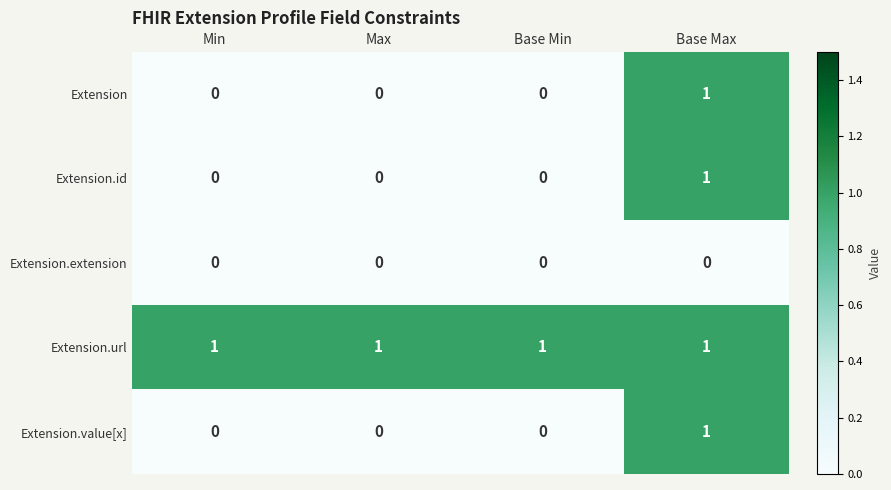

At how many categories does at least one series exceed 0?

4